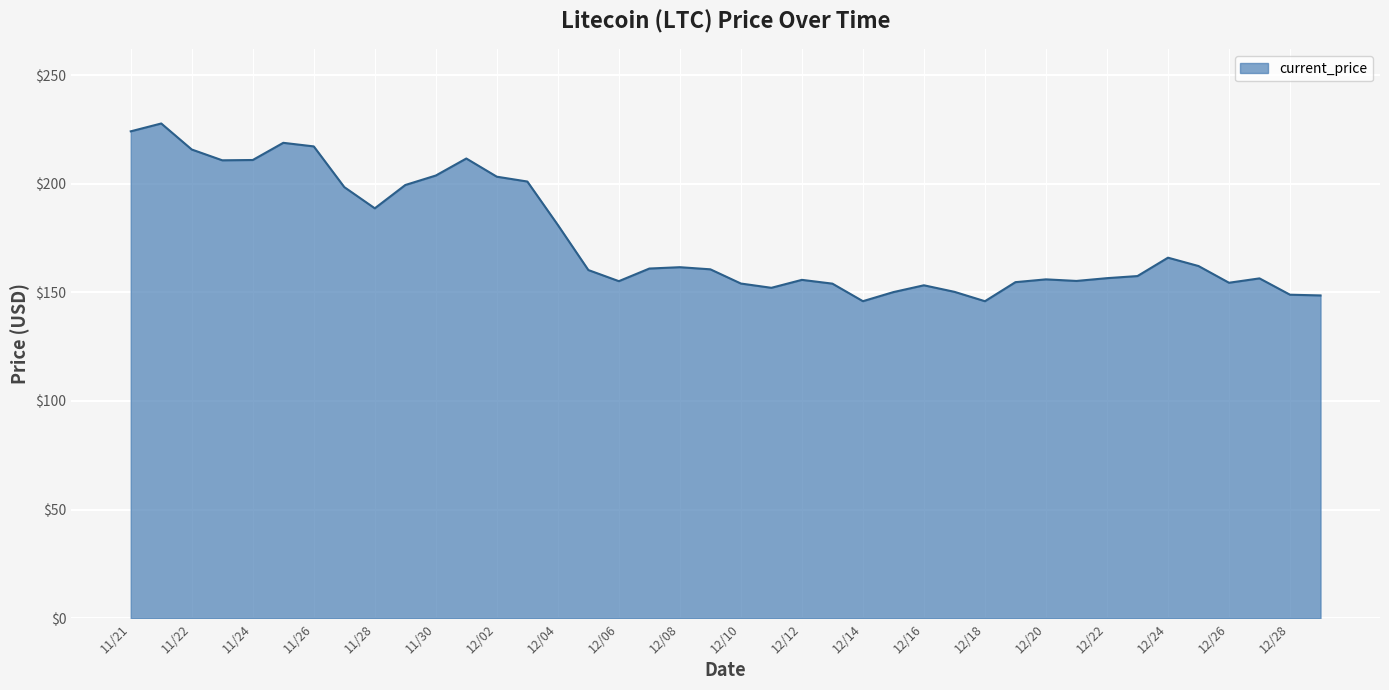

How many lines are shown in the chart?

1